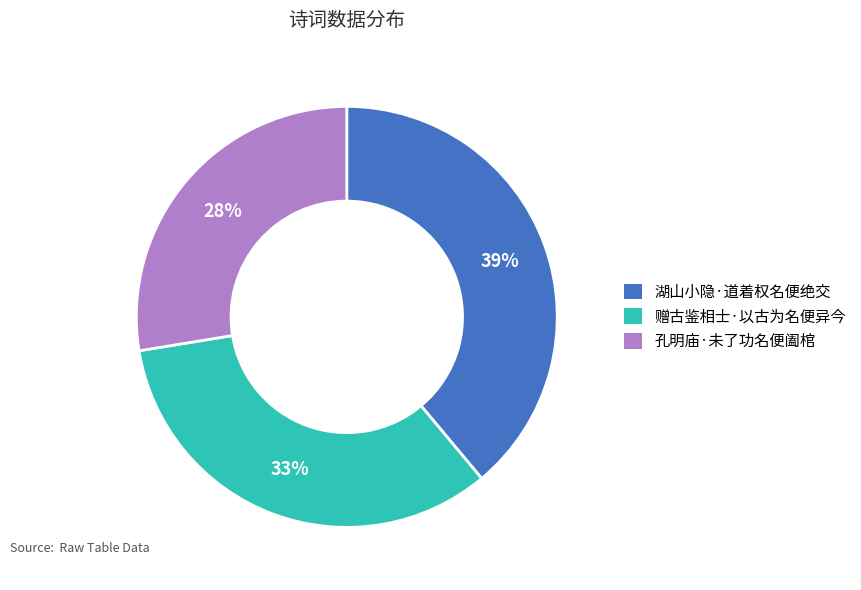

The 湖山小隐·道着权名便绝交 slice represents 31% of the pie. True or false?

False